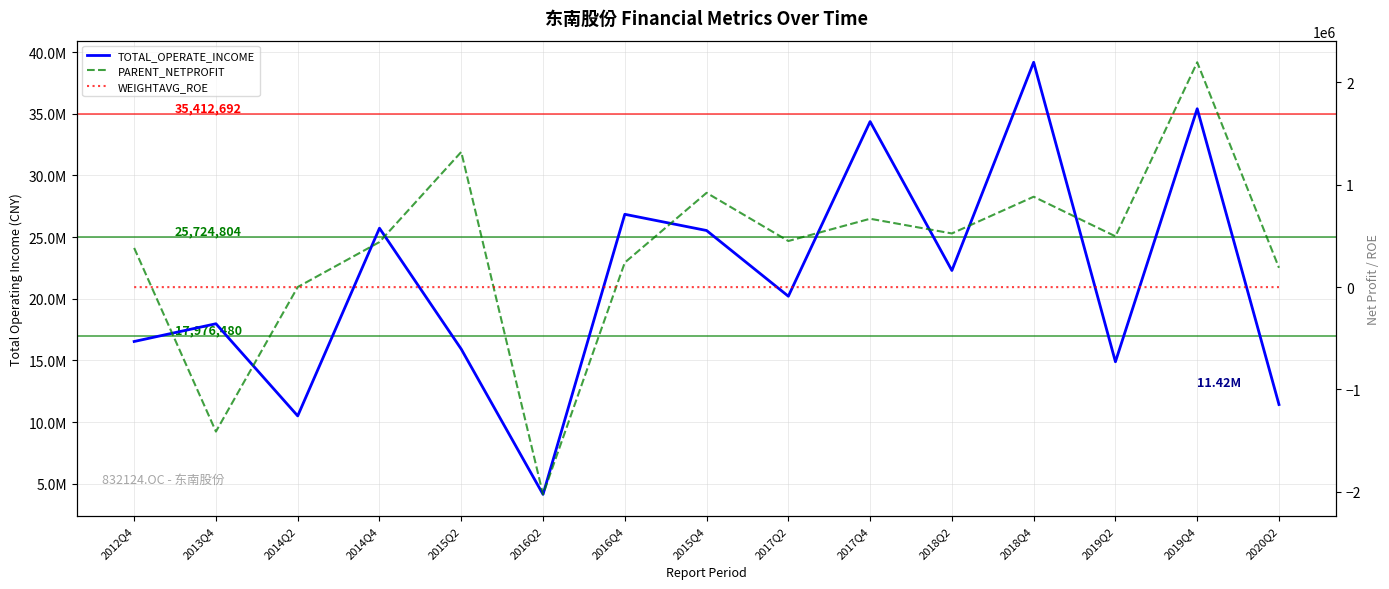

At how many categories does at least one series exceed 13487379?

12